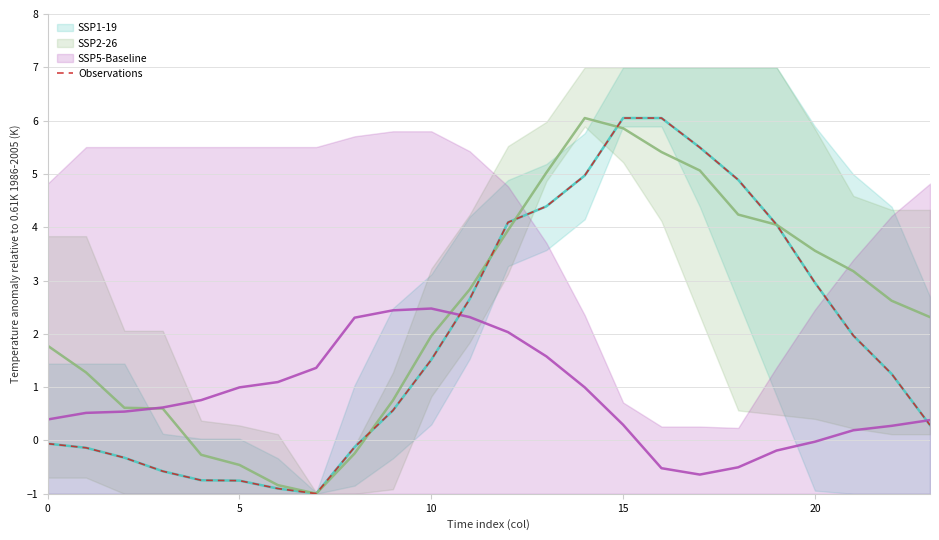

What is the approximate value at 18?

4.9